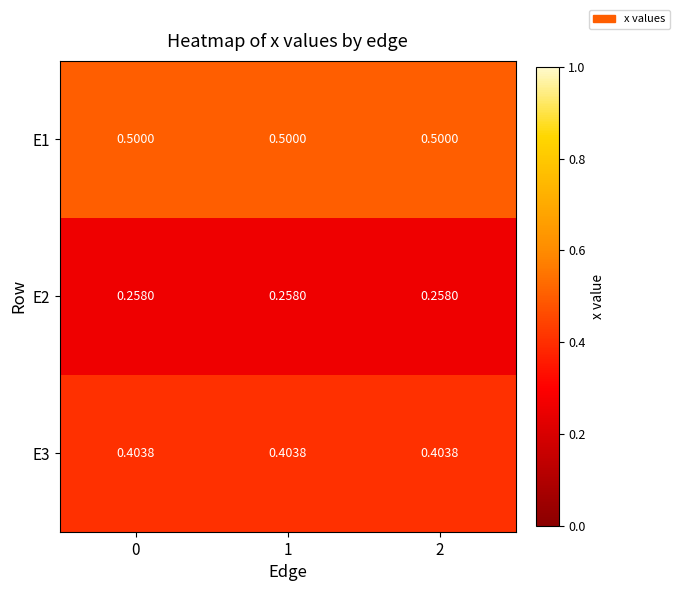

Is the value of E2 at 0 greater than the value of E1 at 2?

No